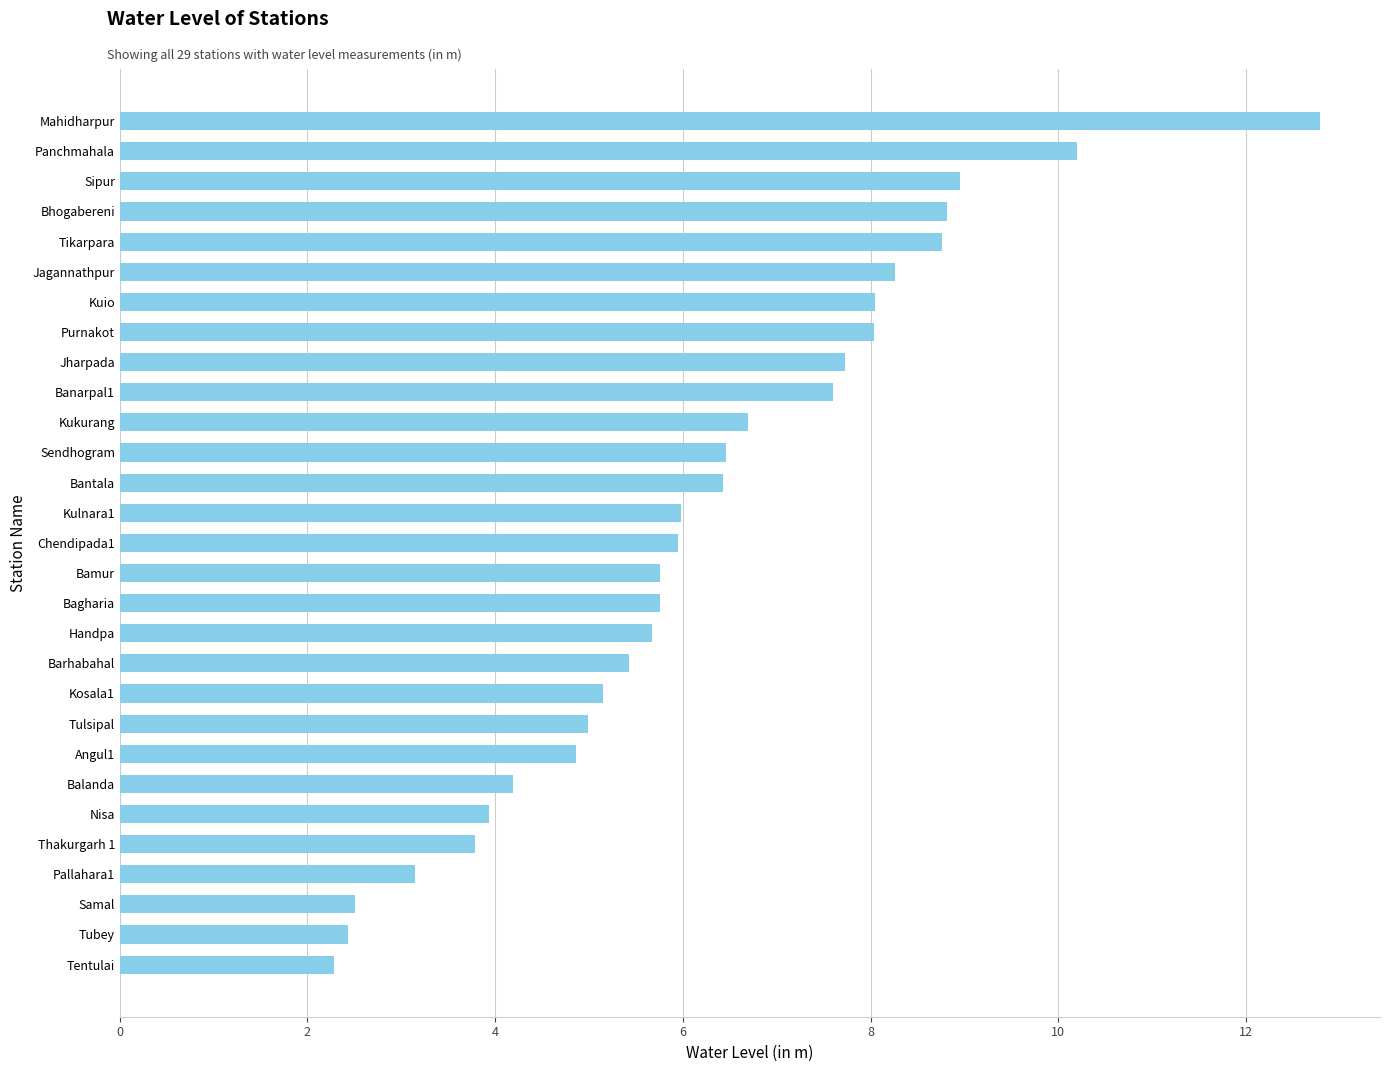

Is it true that the value at Tikarpara is 3.7?

False